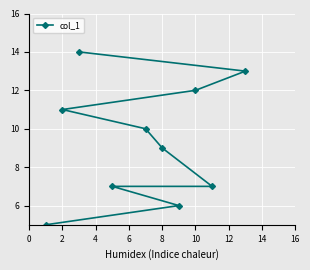

What is the label of the 8th point from the right?

12